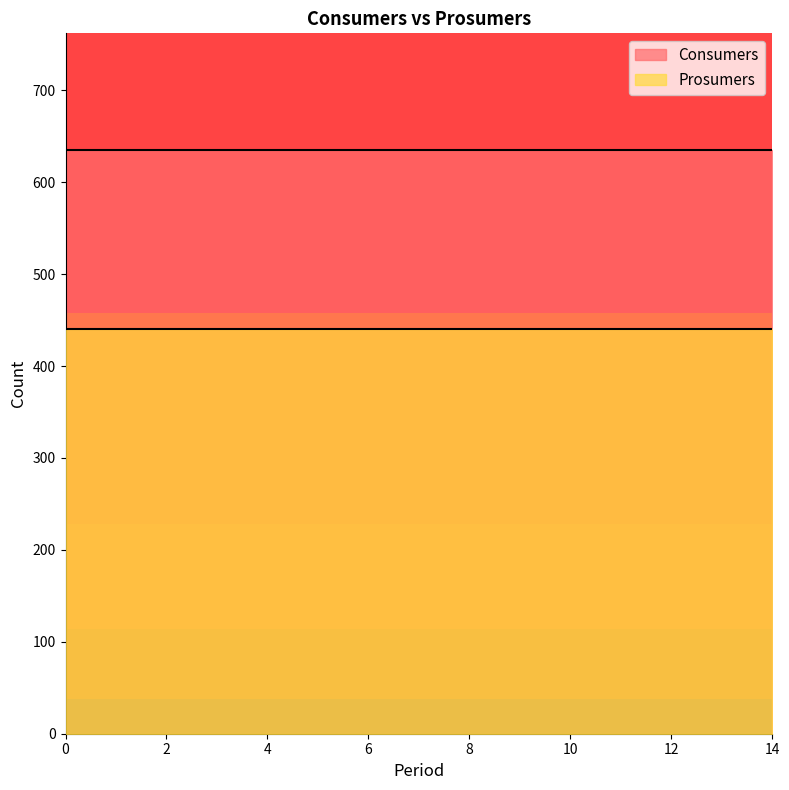

What is the value of the Consumers point at the 10th from the left?

635